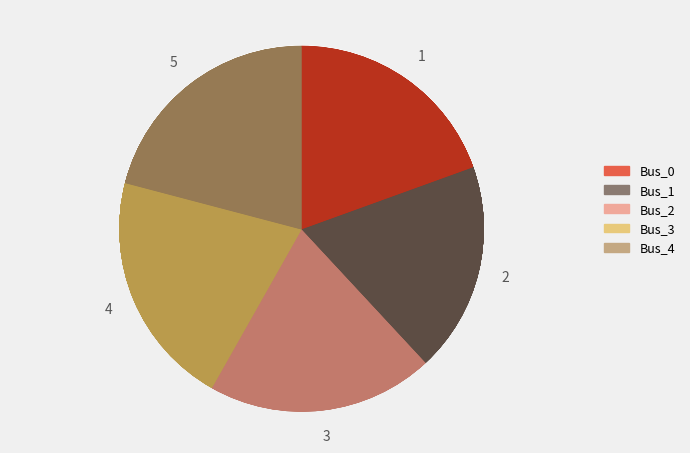

To the nearest percent, what portion does Bus_0 represent?

19%